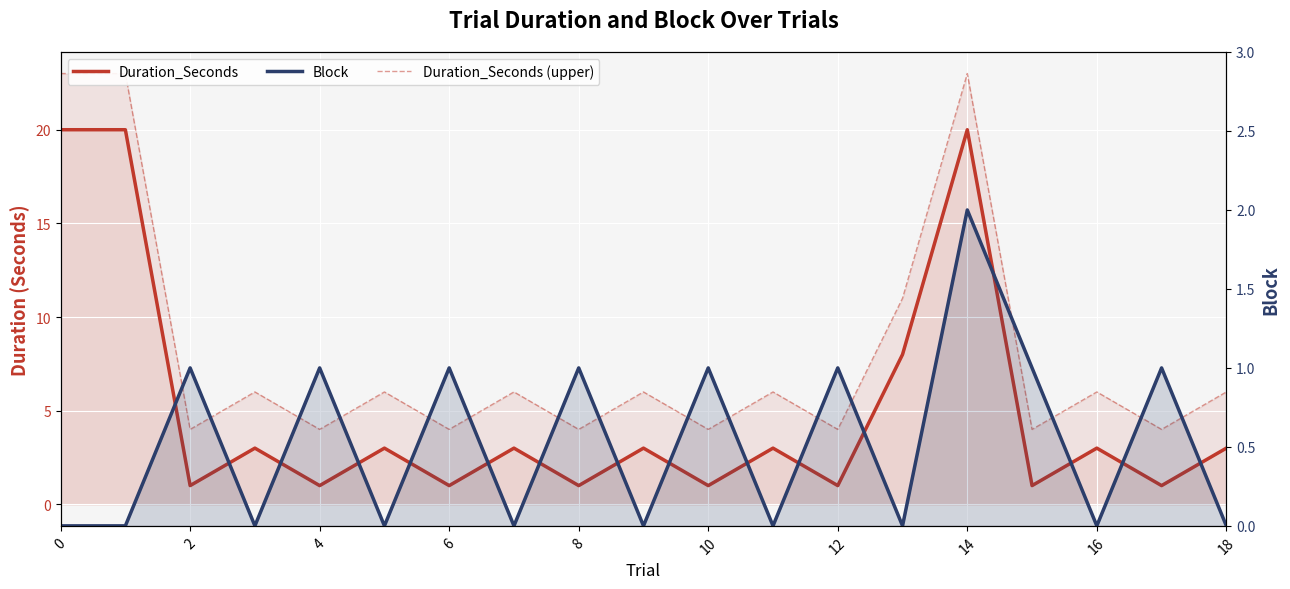

The Block series shows 1 at 18. True or false?

False